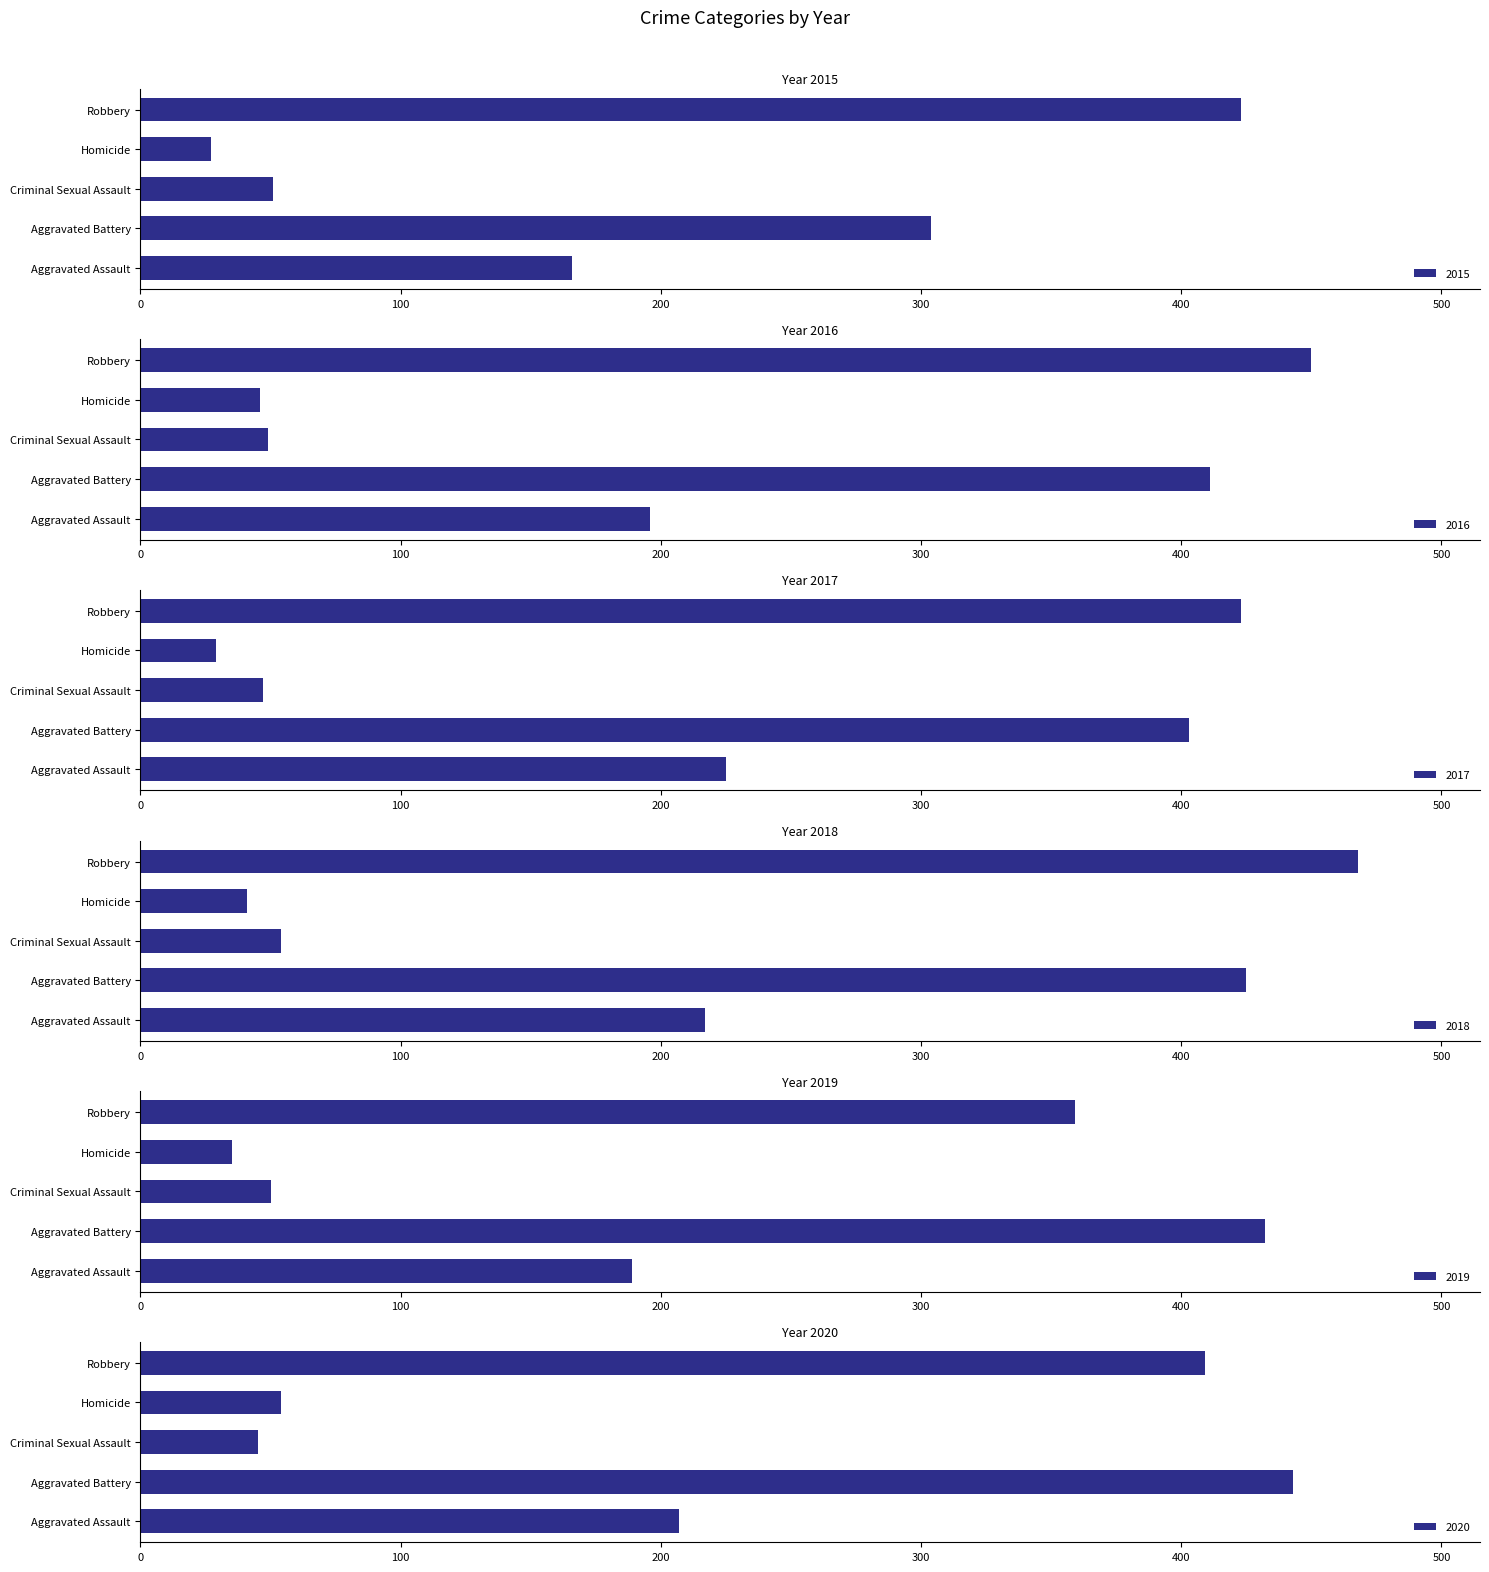

What is the label of the 5th bar from the right?

Aggravated Assault